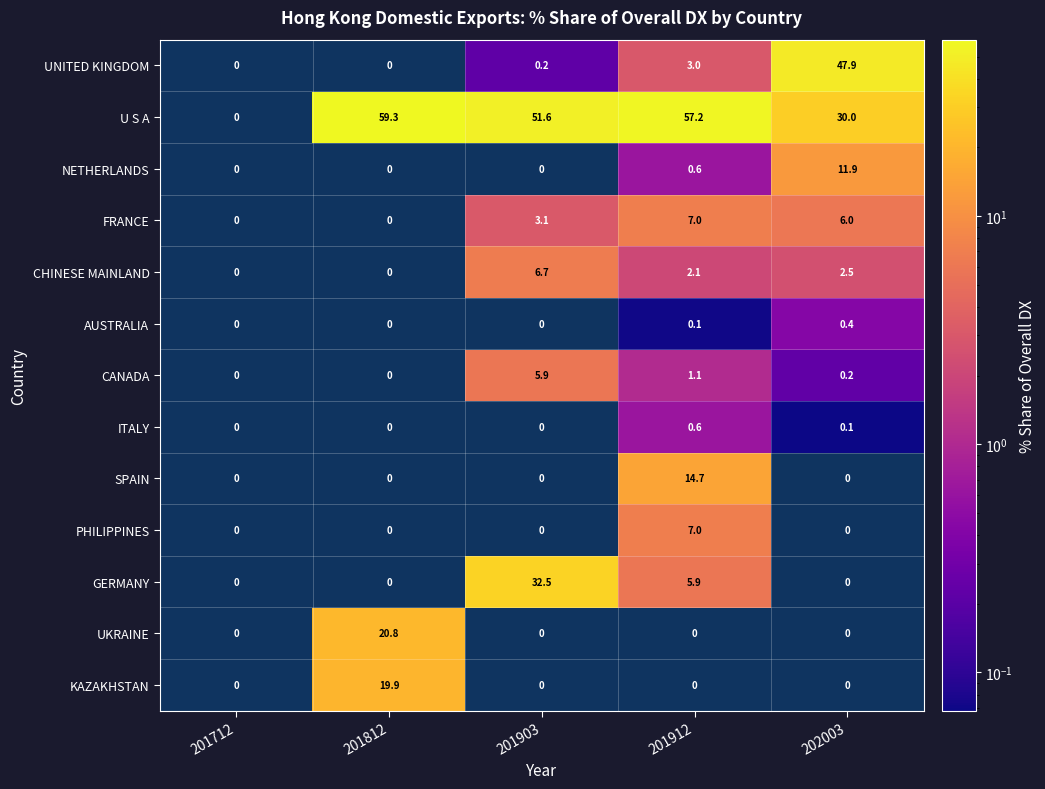

Which series changed the most between 201712 and 201812?

U S A